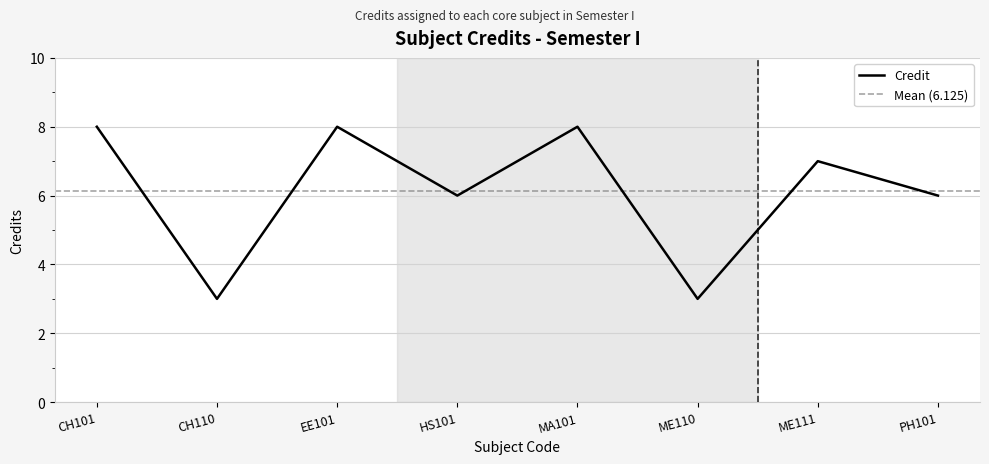

What is the maximum value shown in the chart?

8